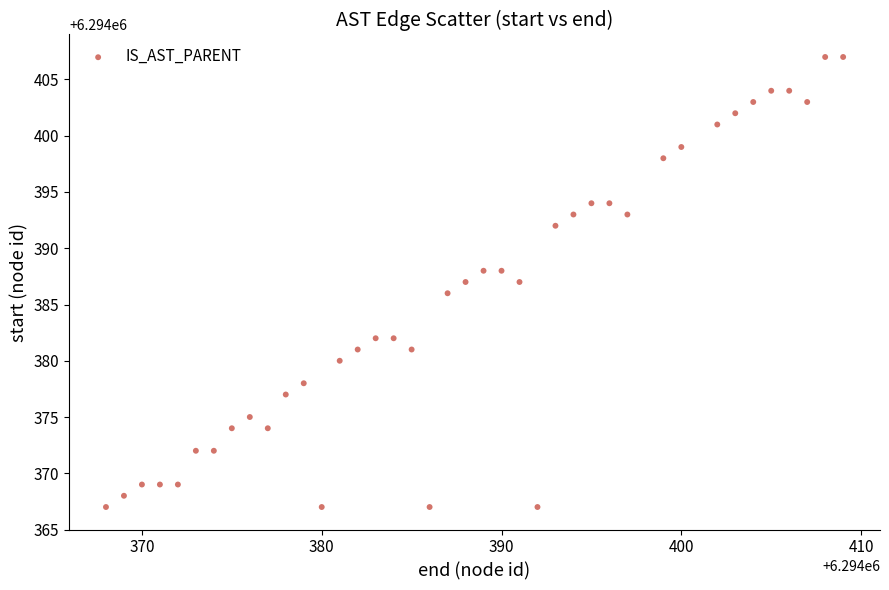

What is the range of Y values (max minus min)?

40